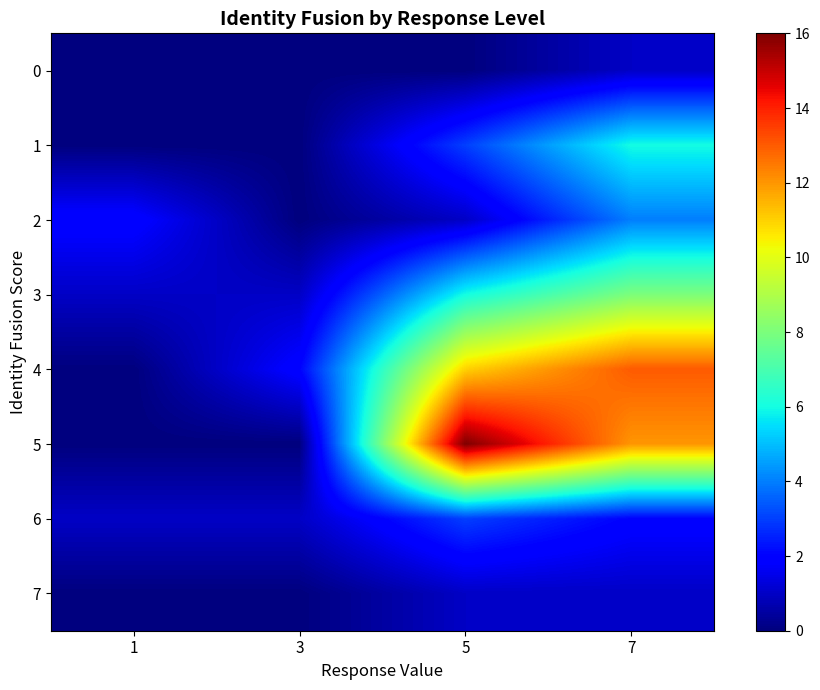

Which series has the largest total across all categories?

5